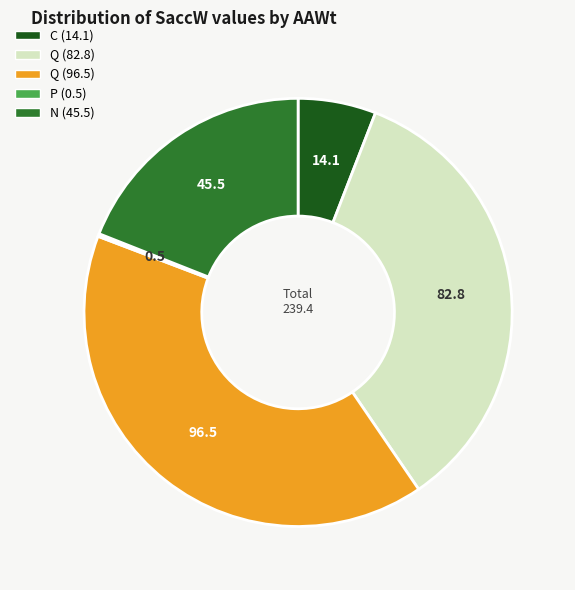

Does any single category account for the majority?

No